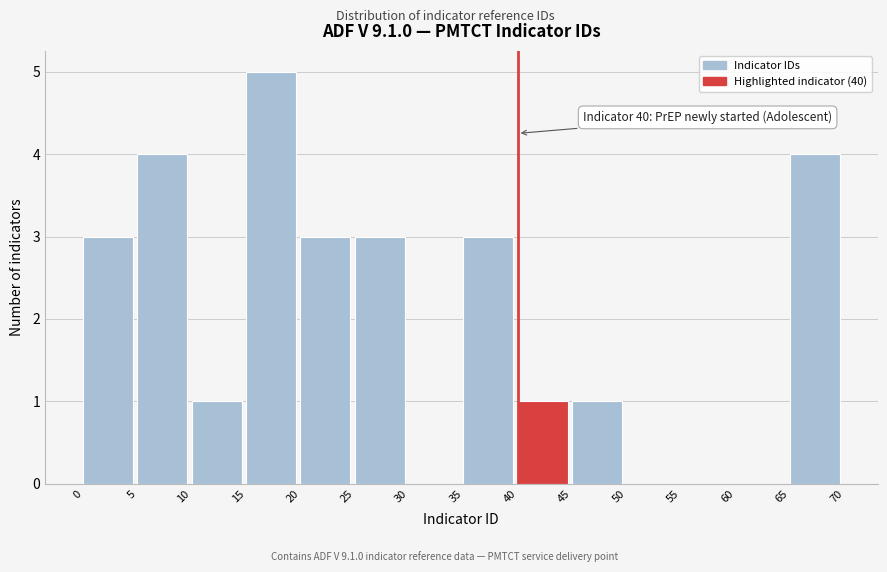

Over which range of the x-axis is the bar tallest?

15 to 20